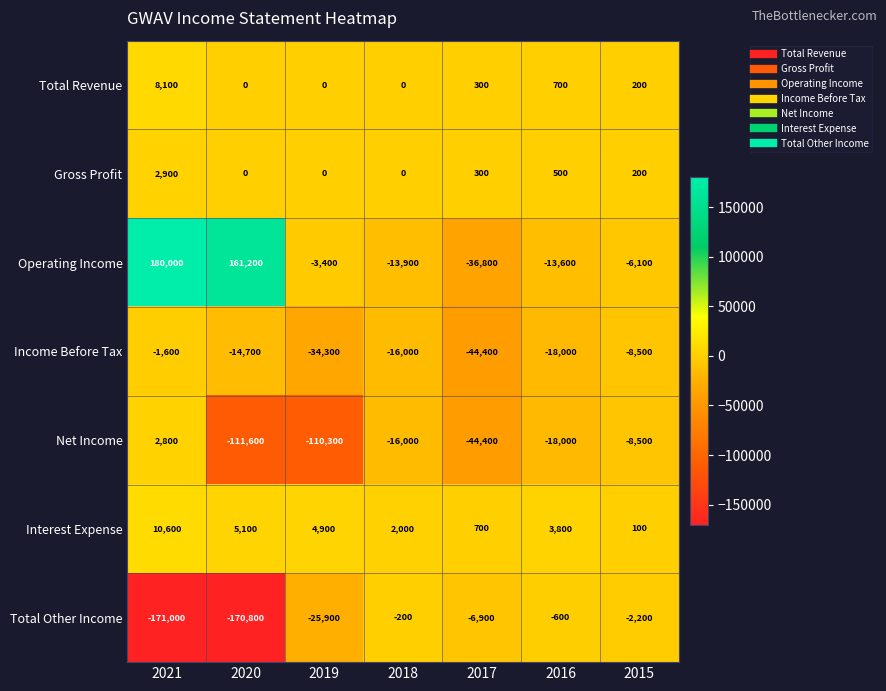

How many series are shown in this chart?

7